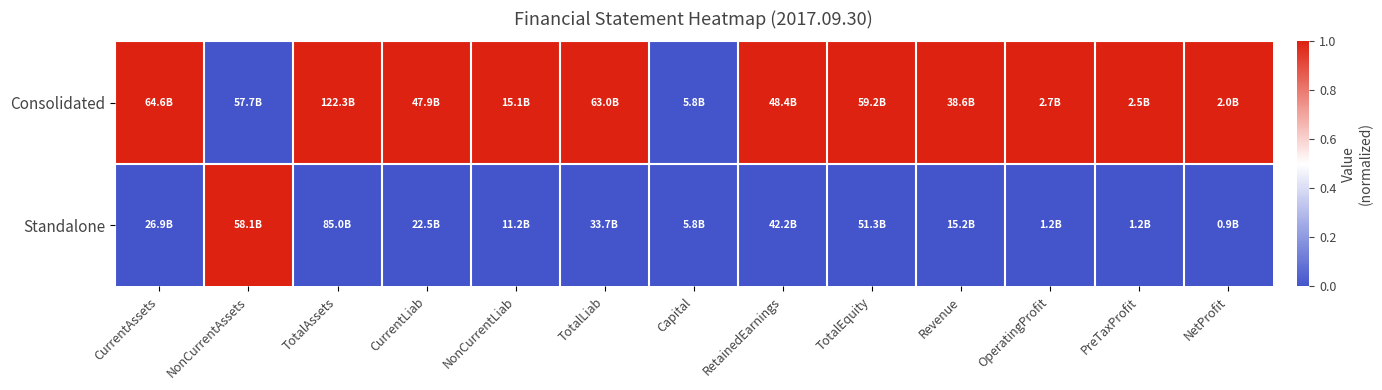

Which series has the largest total across all categories?

Consolidated